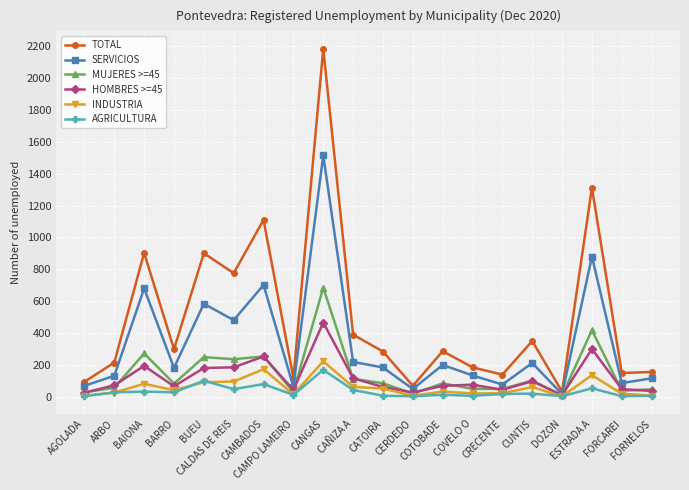

Rank the series at ESTRADA A from highest to lowest value.

TOTAL, SERVICIOS, MUJERES >=45, HOMBRES >=45, INDUSTRIA, AGRICULTURA